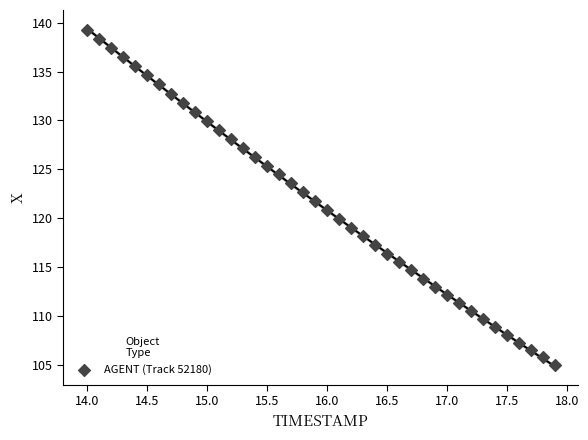

What is the range of X values (max minus min)?

3.9